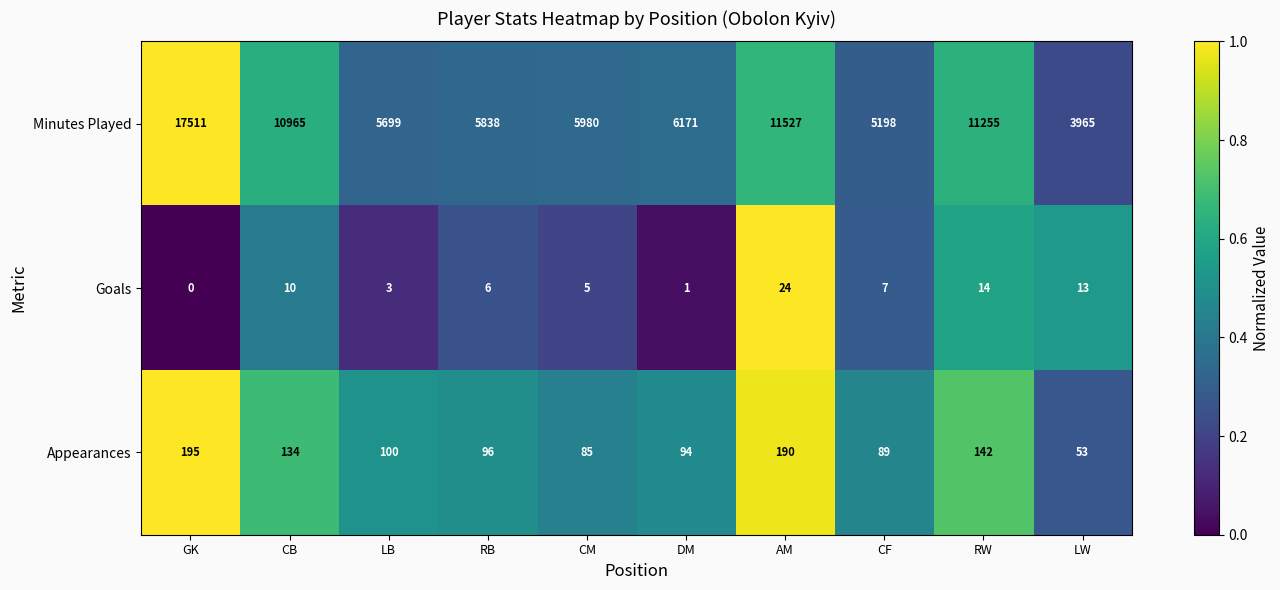

Where is Appearances nearest to the value 0?

LW